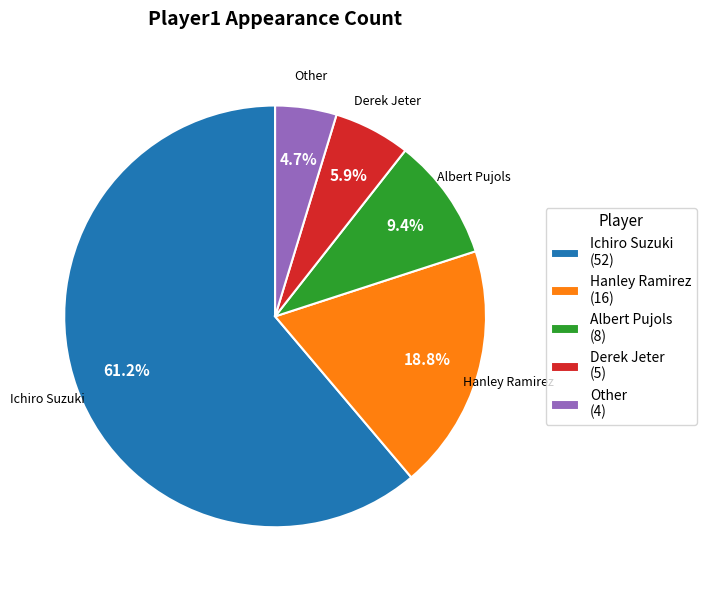

Which has a higher value, Derek Jeter (5) or Ichiro Suzuki (52)?

Ichiro Suzuki (52)